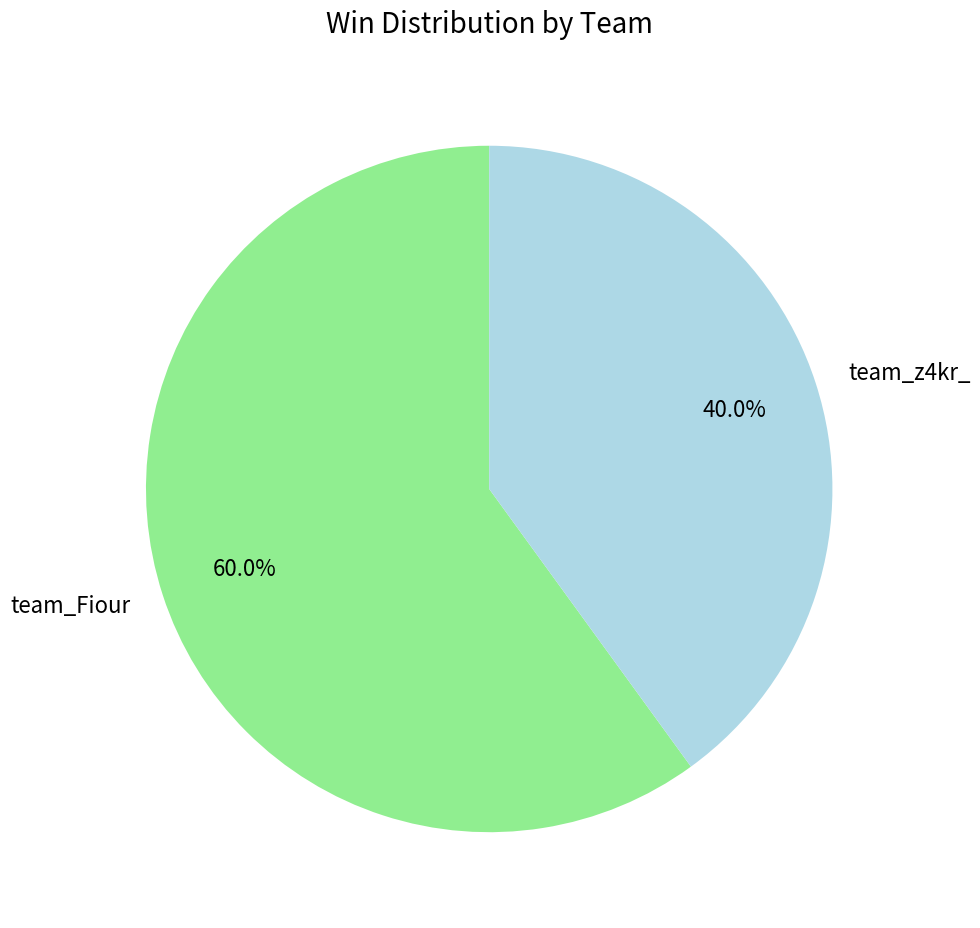

Approximately how many times larger is the value at team_Fiour compared to team_z4kr_?

1.5